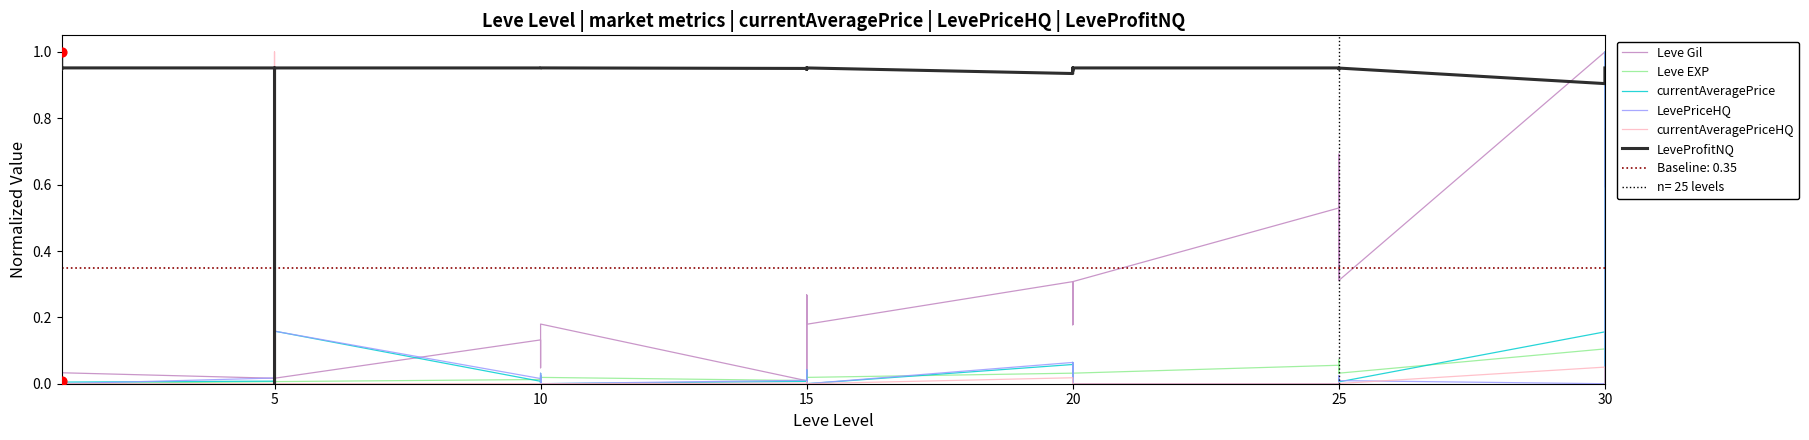

Which series has the largest Y range (max minus min)?

Leve Gil